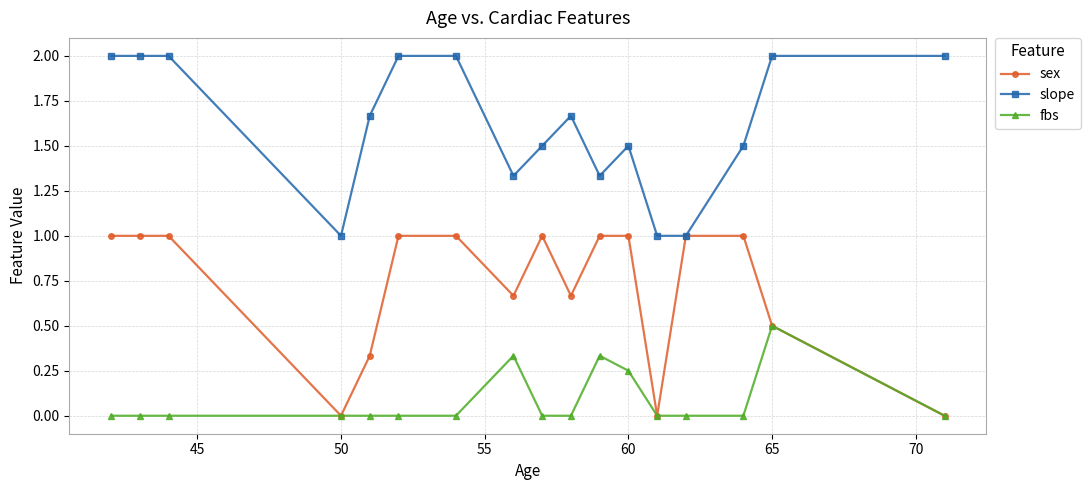

Which series has the largest total across all categories?

slope